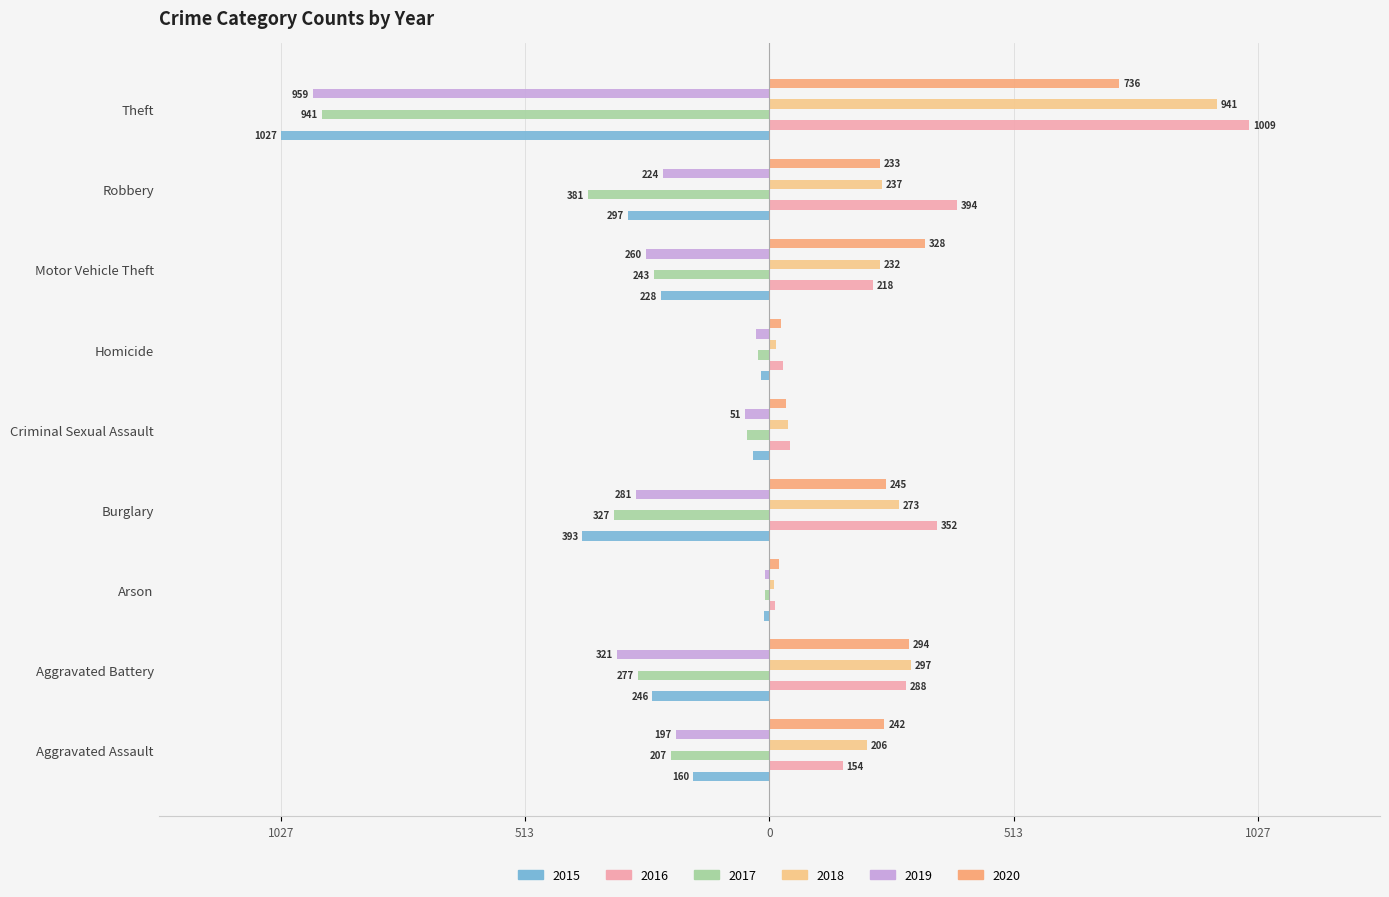

What are all the series names shown in the legend?

2015, 2016, 2017, 2018, 2019, 2020